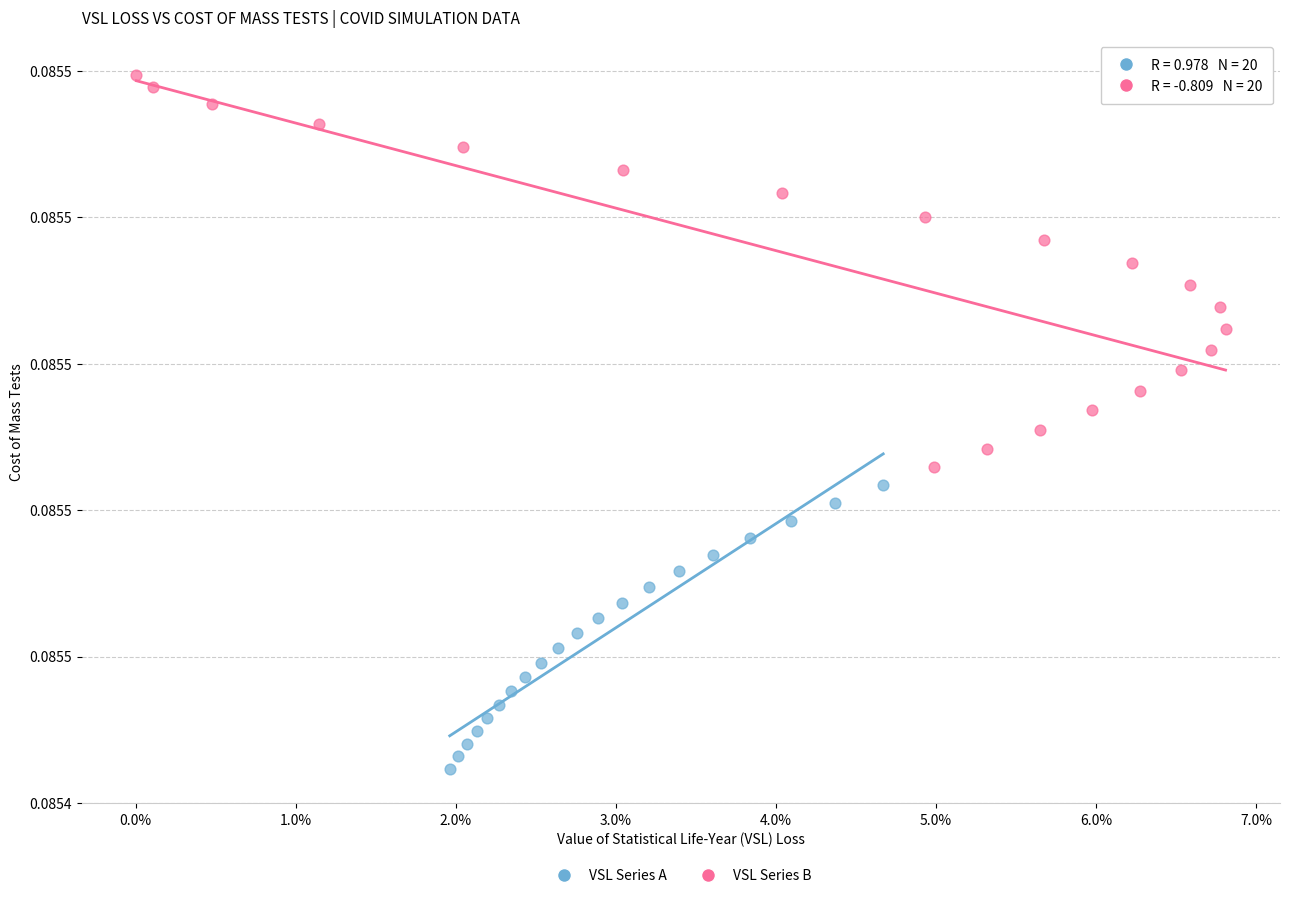

What are all the series names shown in the legend?

VSL Series A, VSL Series B